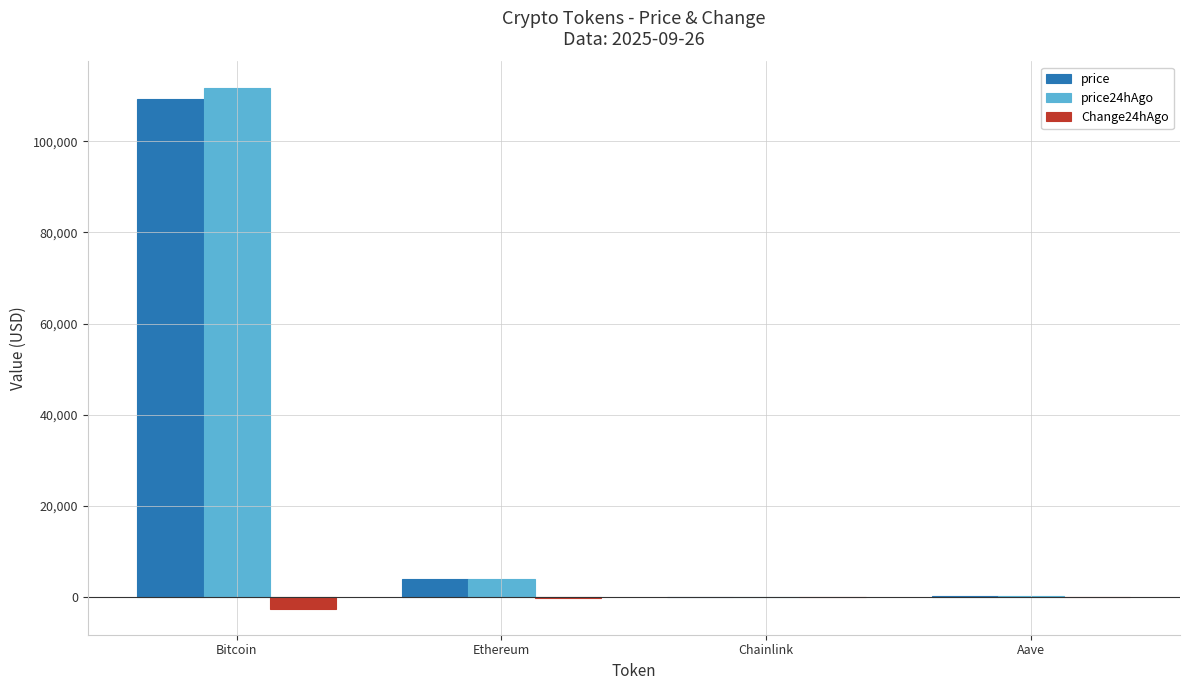

Is the value of price at Ethereum greater than the value of price24hAgo at Aave?

Yes